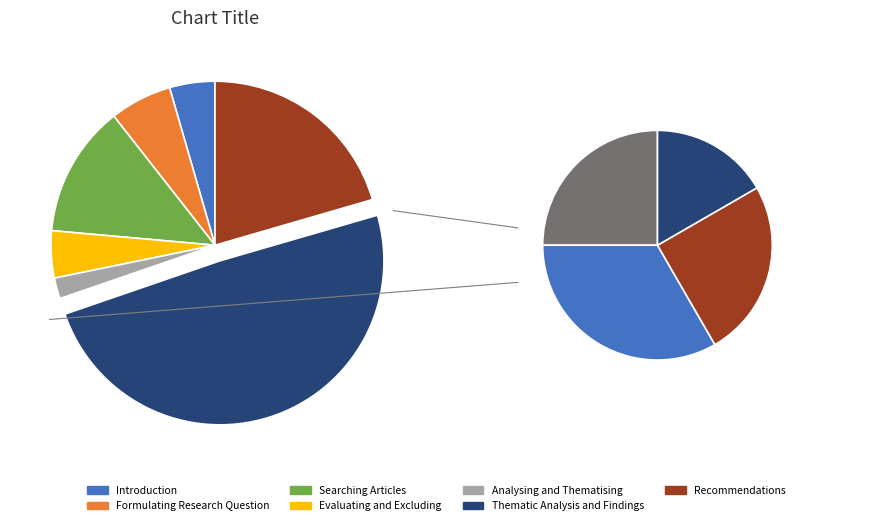

Which category has the biggest portion of the pie?

Thematic Analysis and Findings